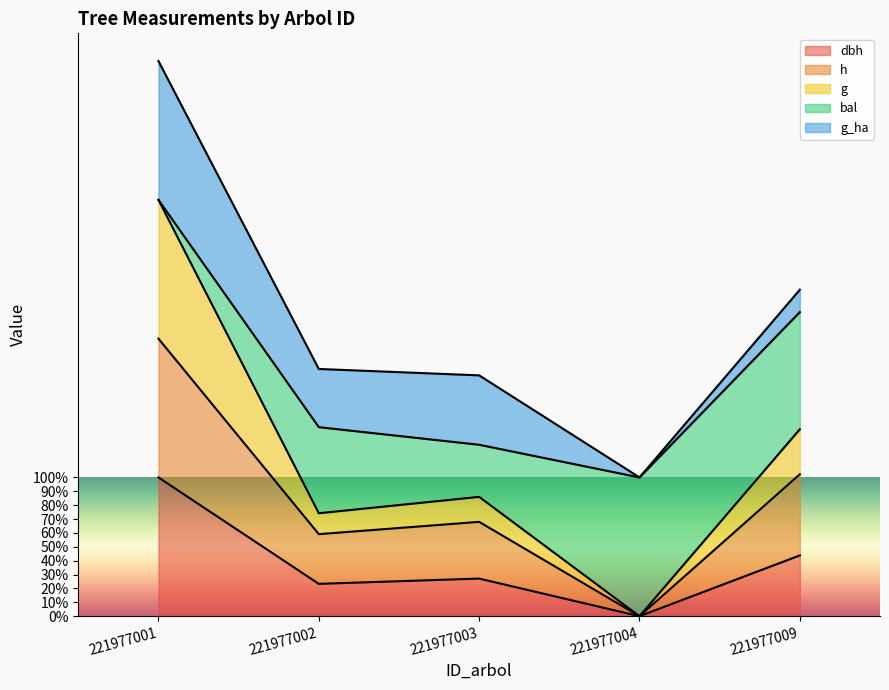

At which category is the sum across all series the highest?

221977001